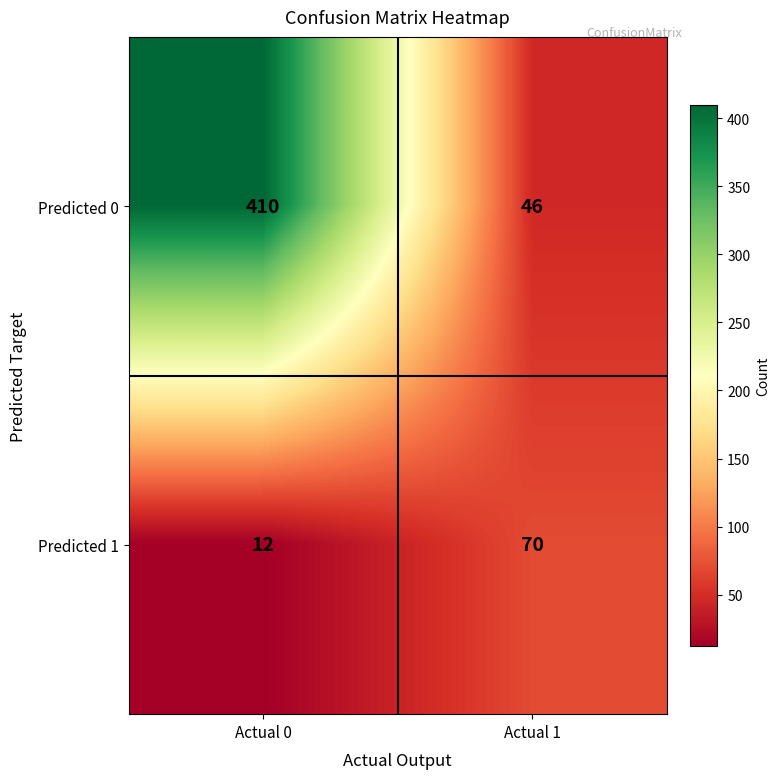

What is the spread (max minus min) of values at Actual 1?

24